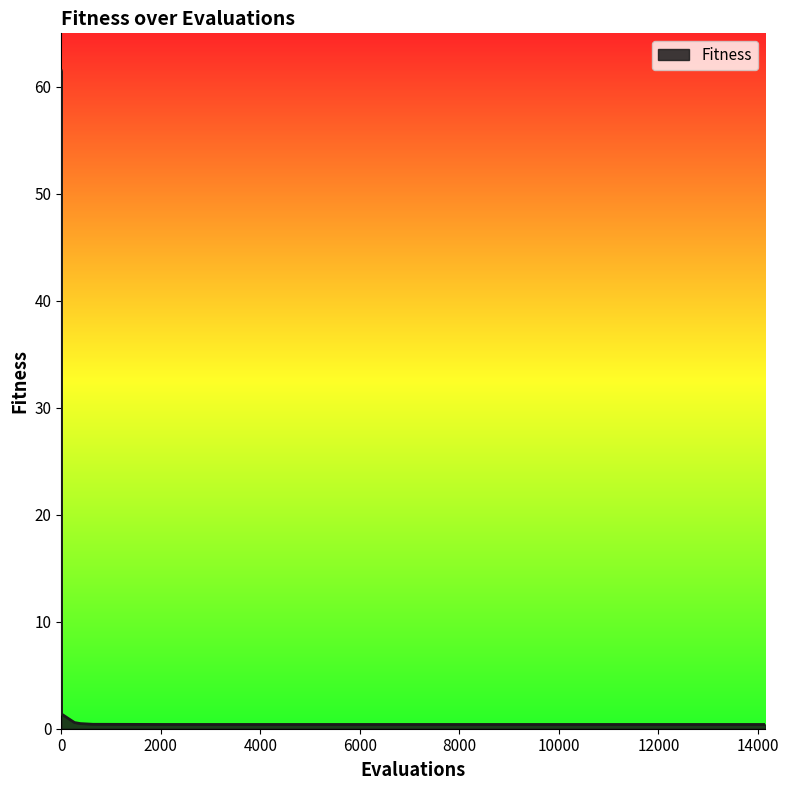

What is the difference between the maximum and minimum values?

61.1